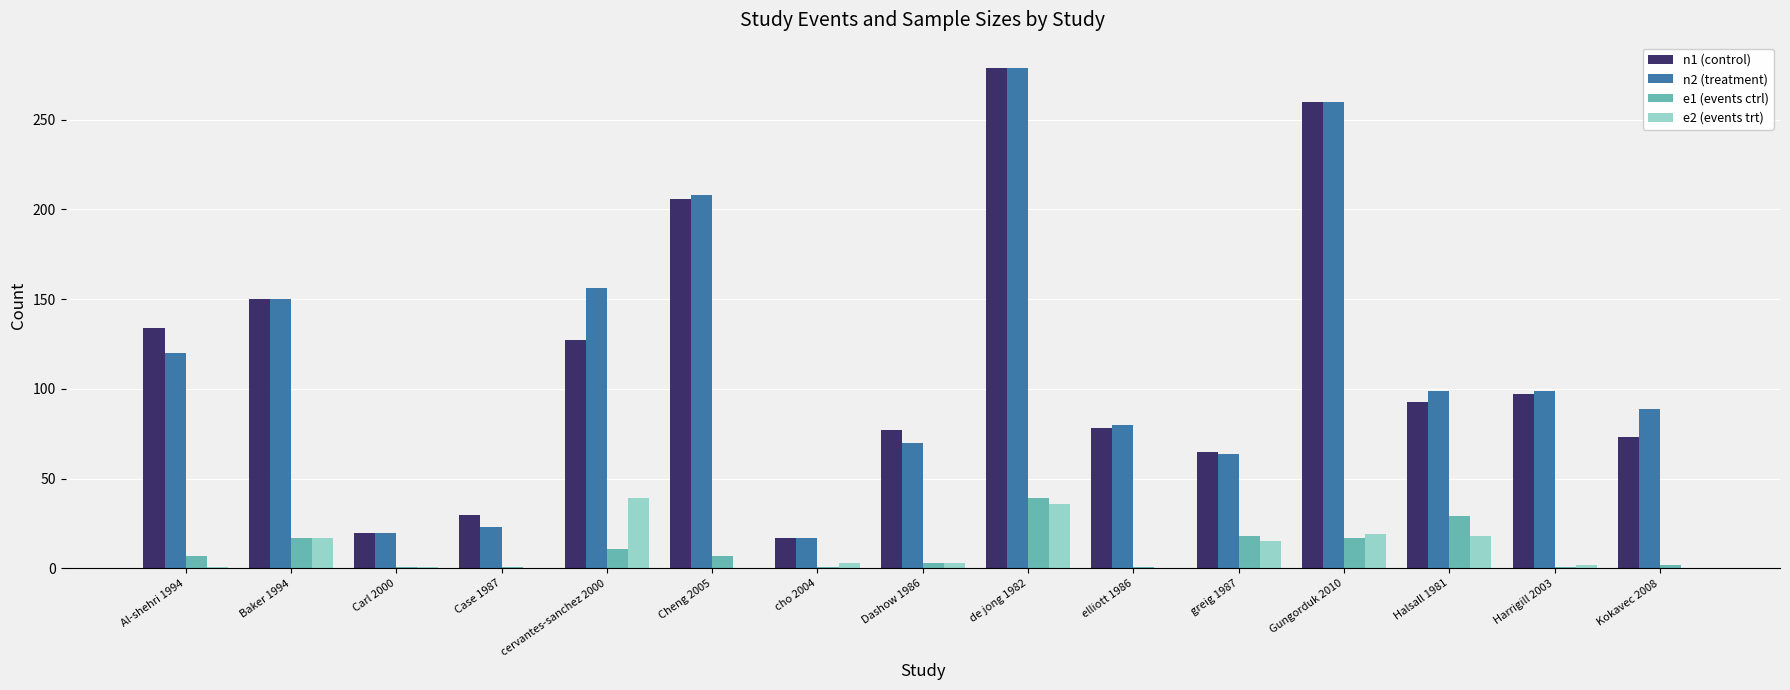

The value of e2 (events trt) at Halsall 1981 is 18. True or false?

True